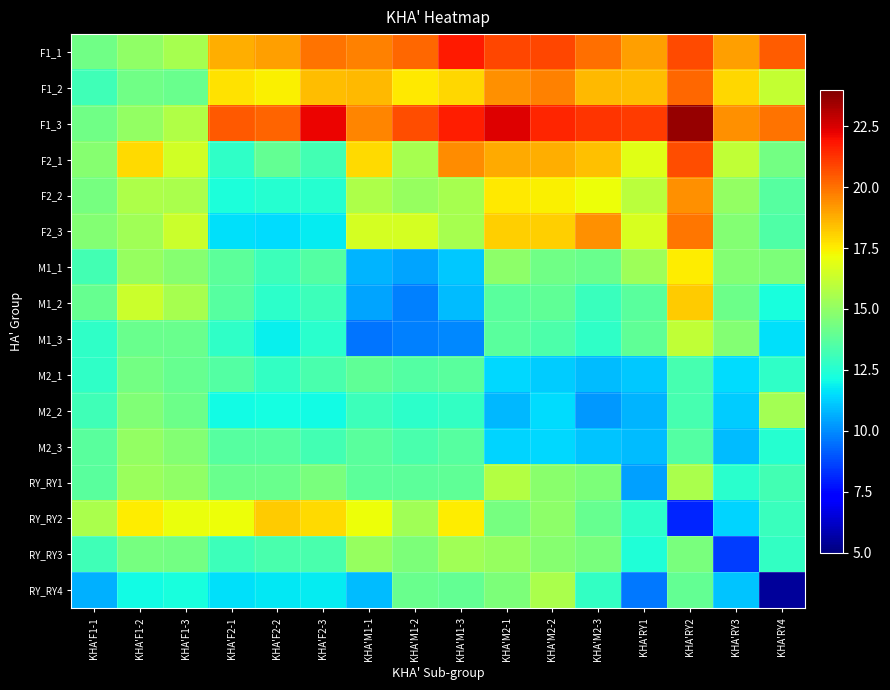

Which series has the largest range (max minus min)?

RY_RY4